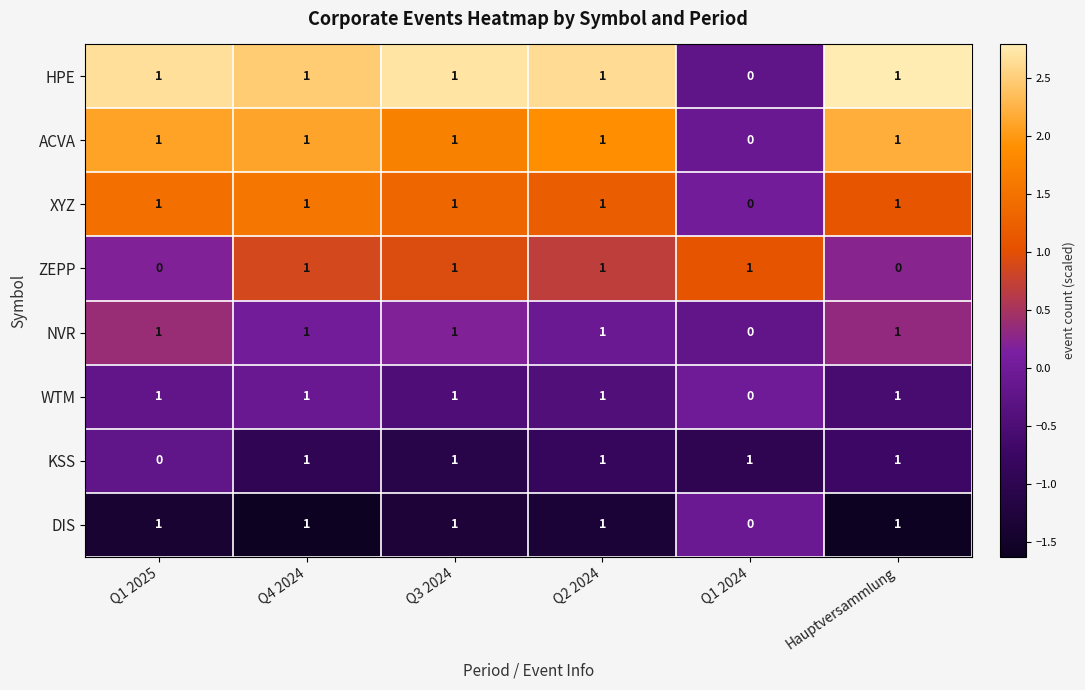

Which series changed the most between Q3 2024 and Hauptversammlung?

ZEPP